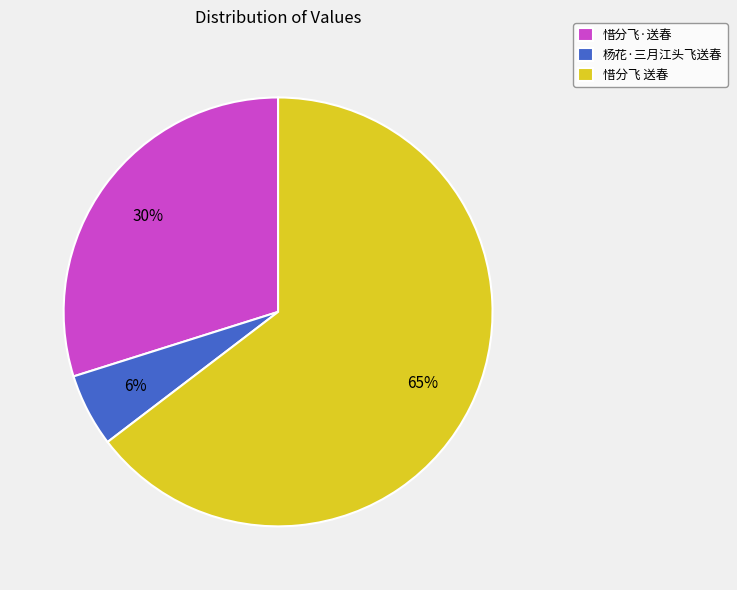

Count the number of slices in the pie.

3